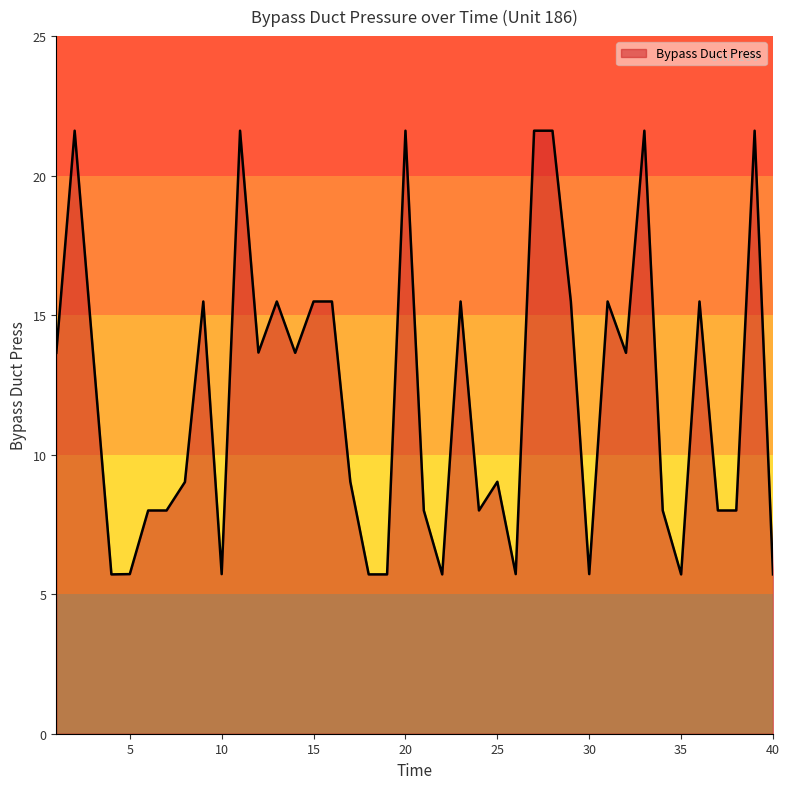

What is the greatest value displayed?

21.6